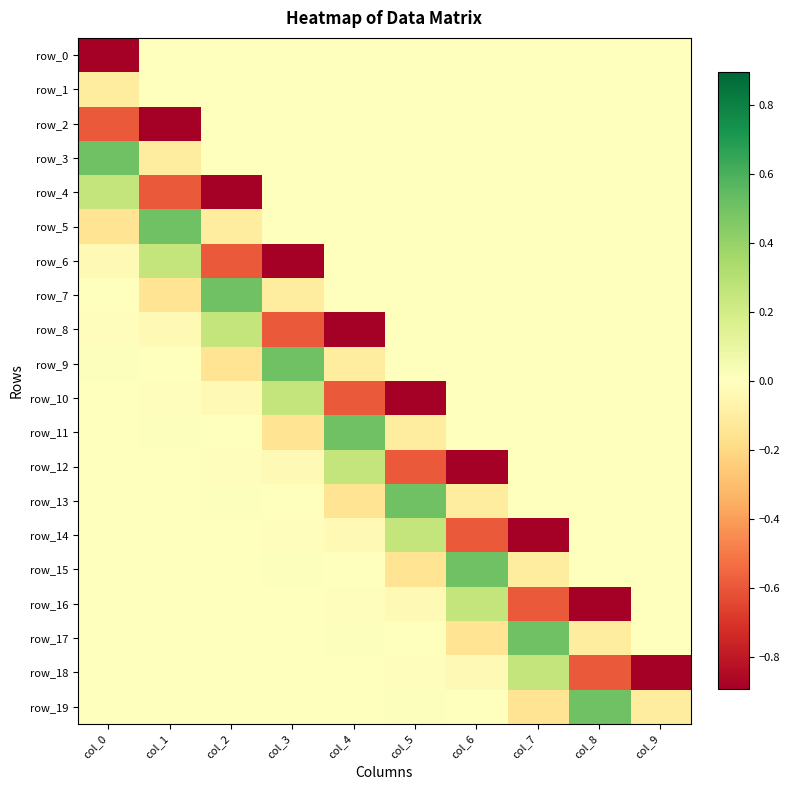

What is the difference between the highest and lowest values at col_1?

1.4